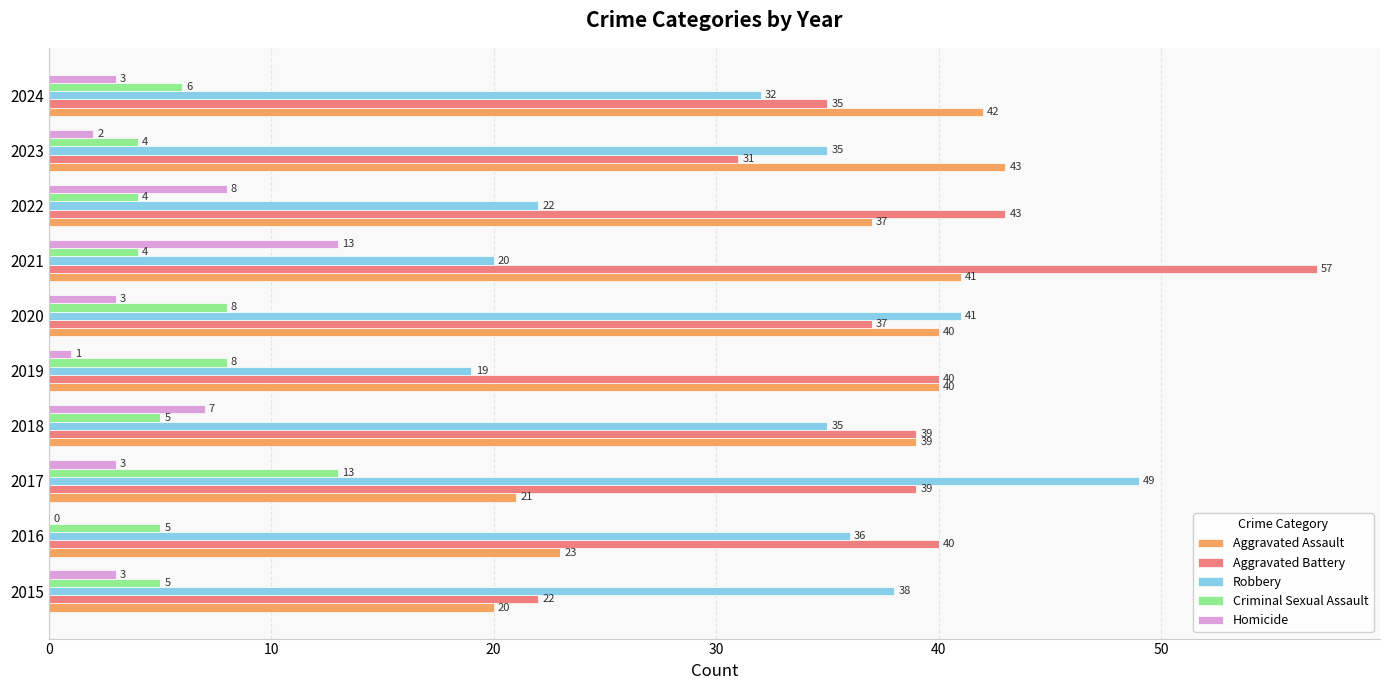

What is the sum of the Robbery values at 2015 and 2024?

70